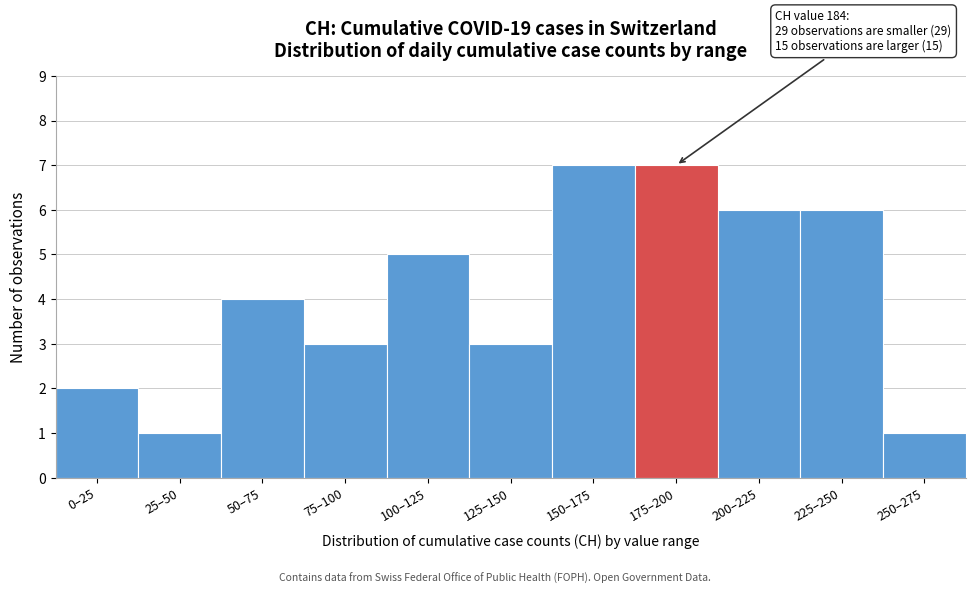

Reading left to right, list all the values displayed in this chart.

0–25=2	25–50=1	50–75=4	75–100=3	100–125=5	125–150=3	150–175=7	175–200=7	200–225=6	225–250=6	250–275=1